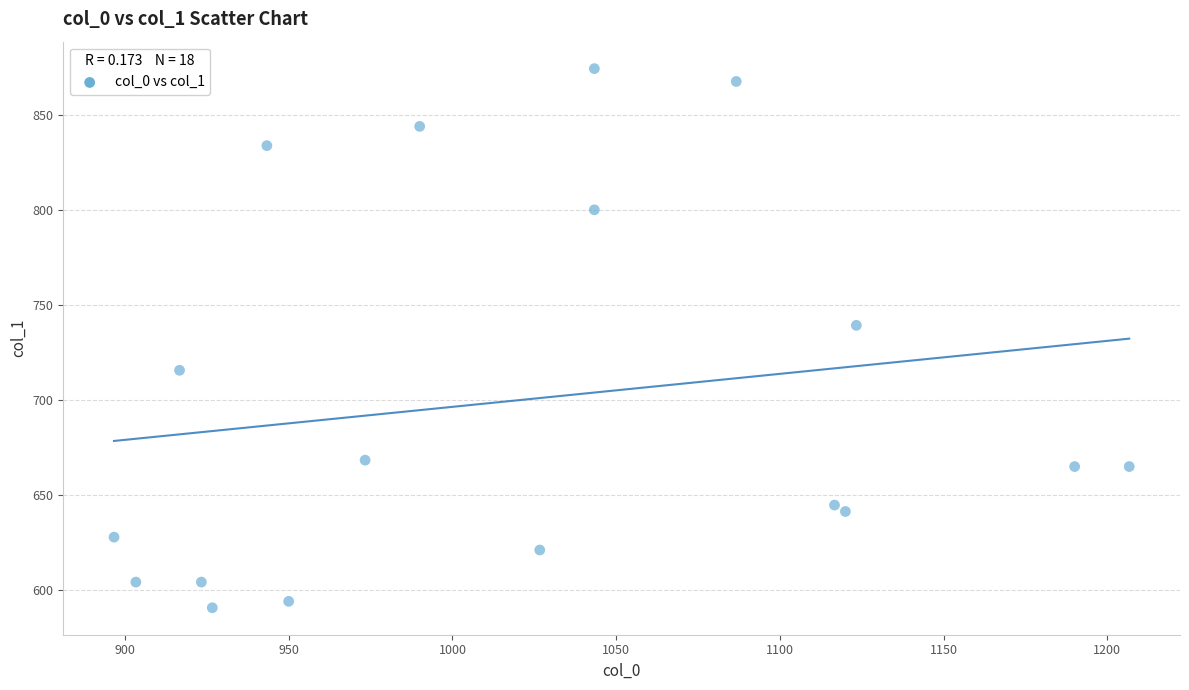

What is the range of Y values (max minus min)?

283.5